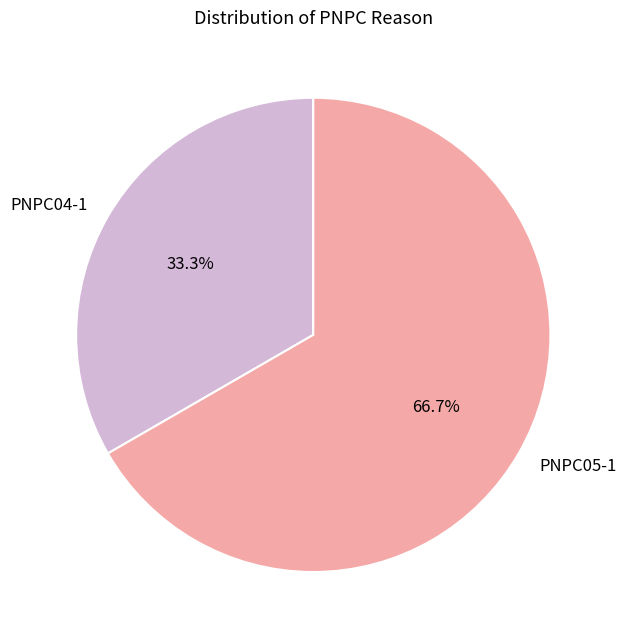

Does any single category account for the majority?

Yes